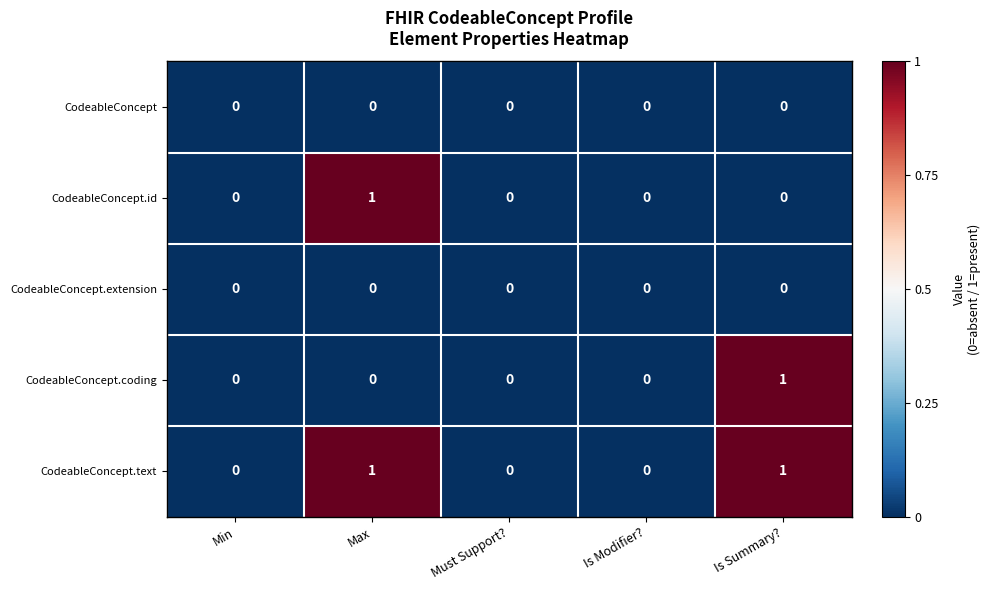

The value of CodeableConcept.extension at Is Modifier? is 0. True or false?

True